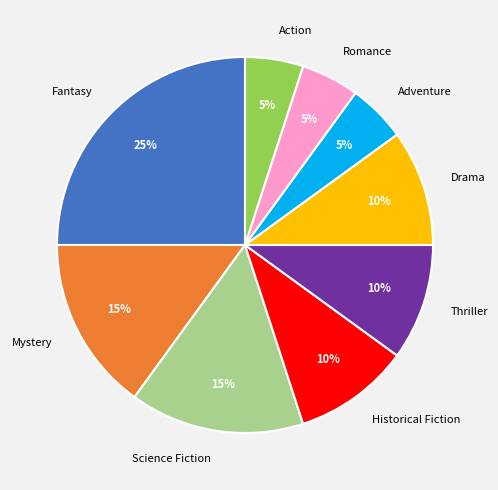

What percentage is the Fantasy slice, to the nearest percent?

25%